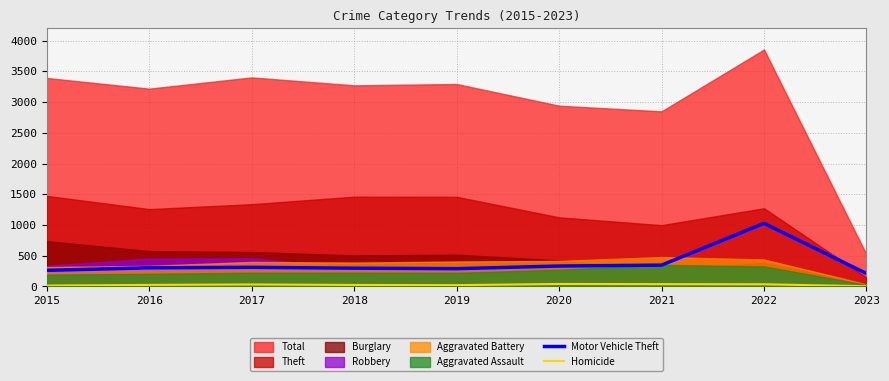

How many data points in Homicide are above 26?

4